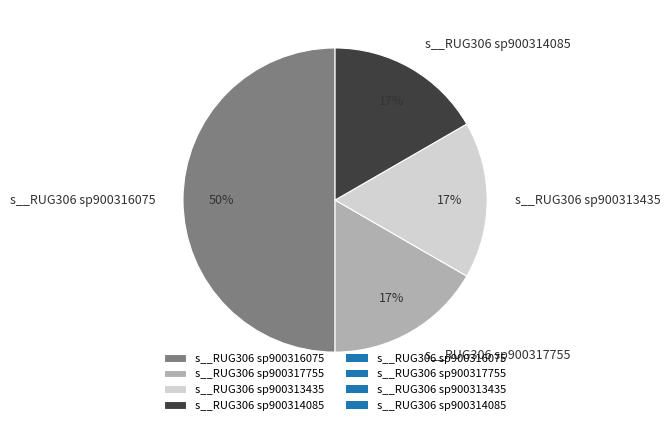

The s__RUG306 sp900317755 slice represents 26% of the pie. True or false?

False